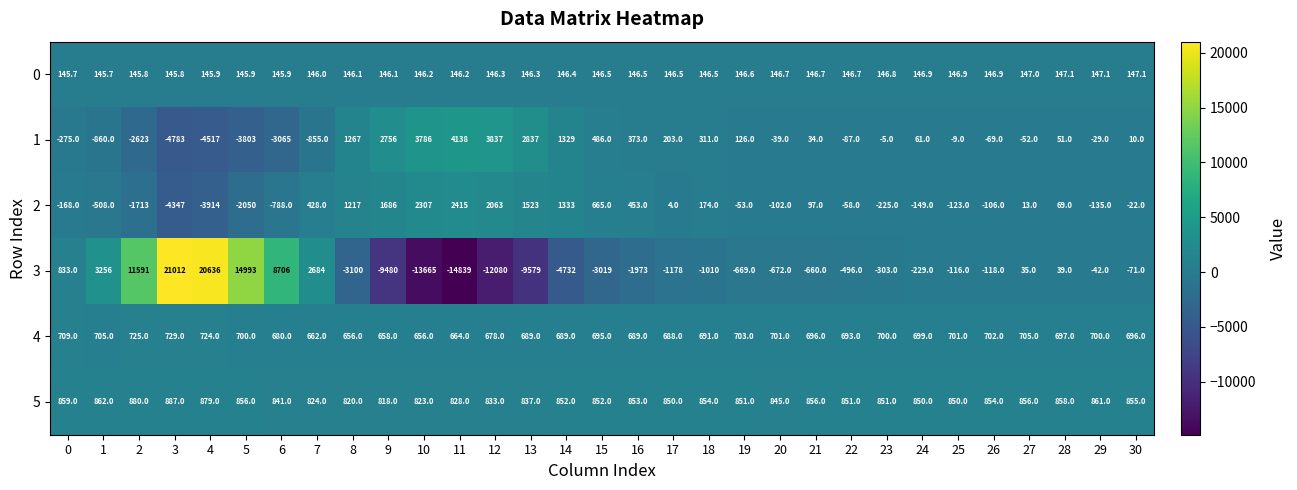

The value of 5 at 12 is 833.0. True or false?

True